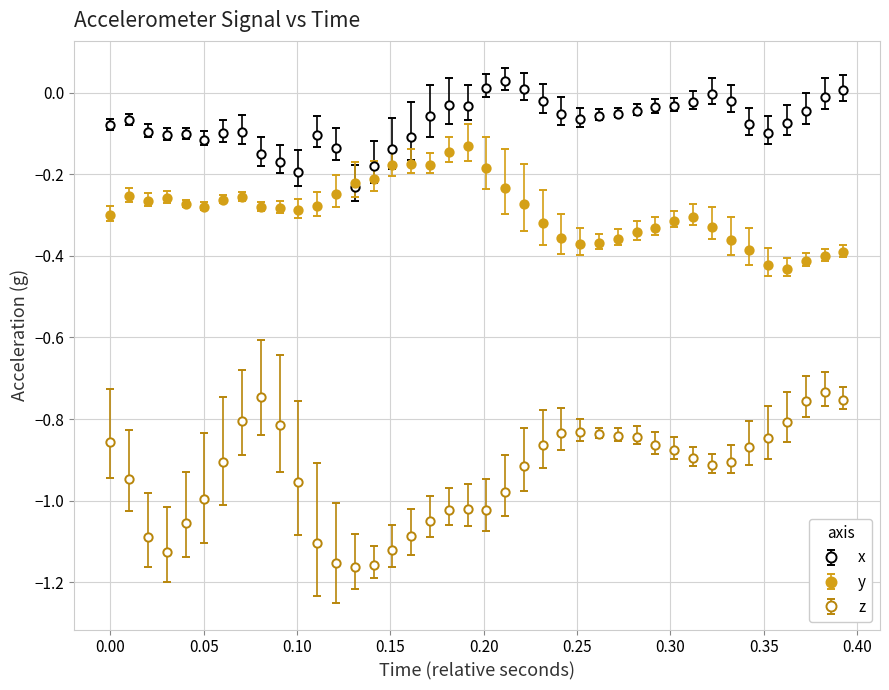

What are all the series names shown in the legend?

x, y, z